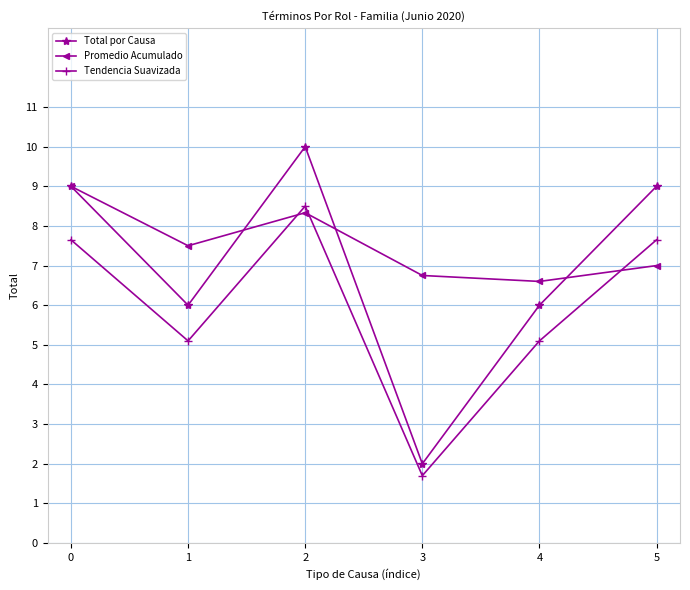

Which series ends up on top after the final intersection of Promedio Acumulado and Total por Causa?

Total por Causa